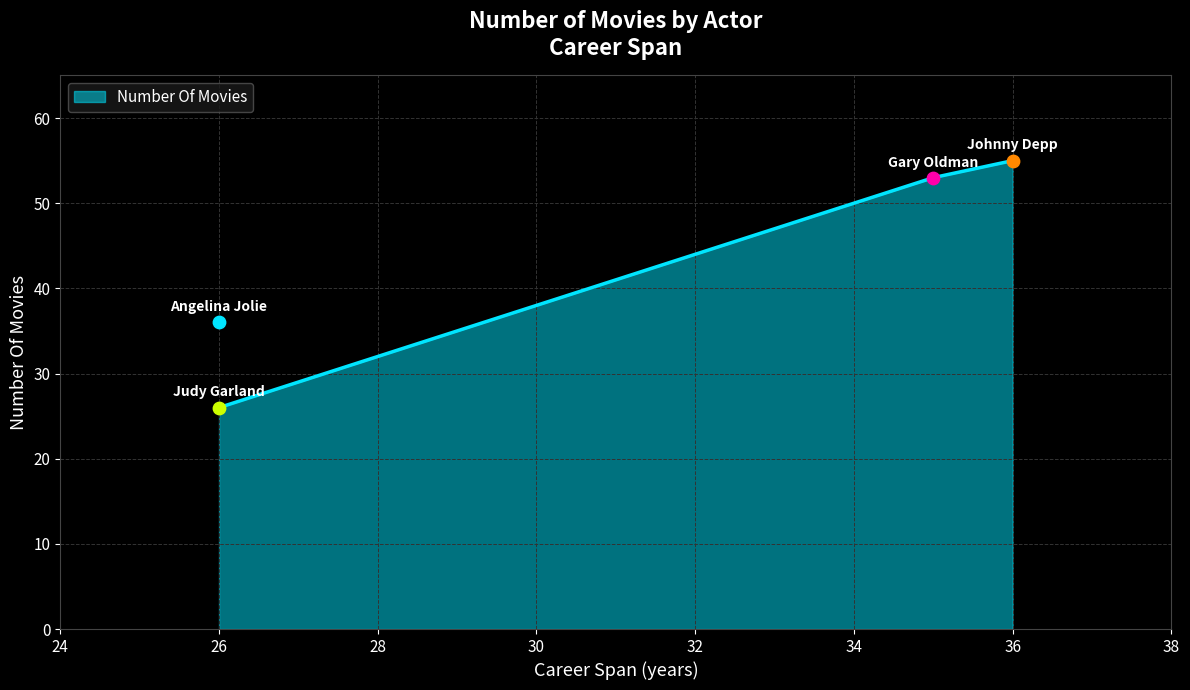

Which has a higher value, Angelina Jolie or Johnny Depp?

Johnny Depp